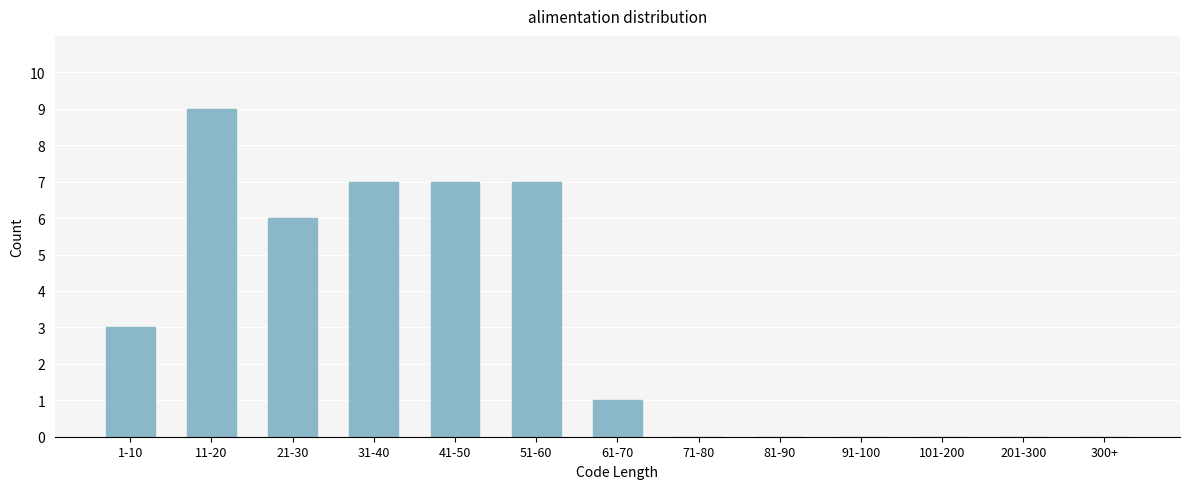

Reading left to right, extract all data points from this chart.

1-10=3	11-20=9	21-30=6	31-40=7	41-50=7	51-60=7	61-70=1	71-80=0	81-90=0	91-100=0	101-200=0	201-300=0	300+=0